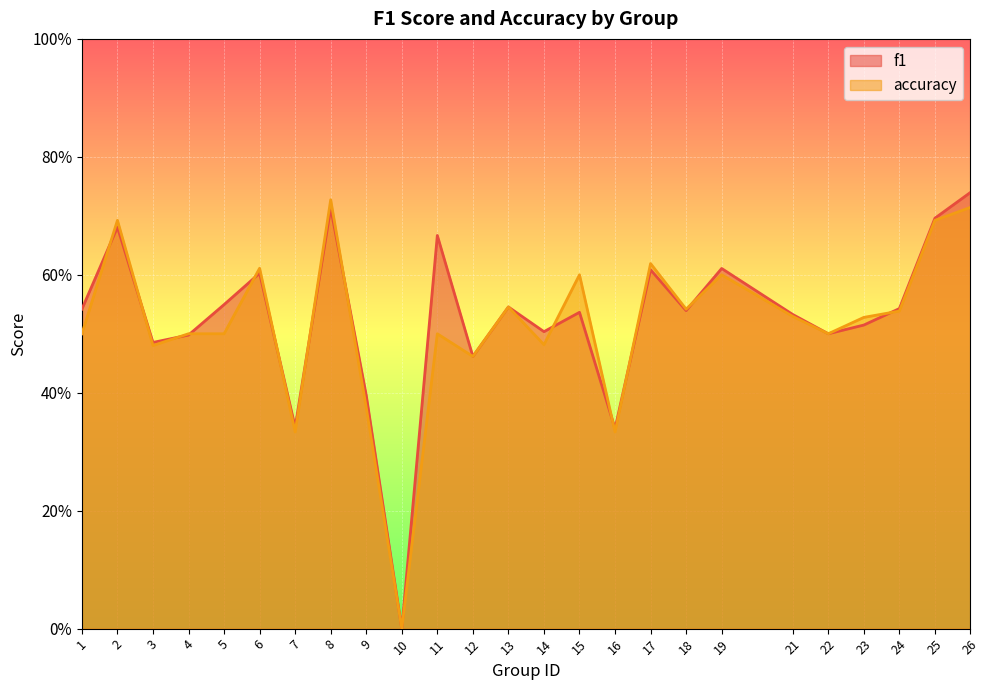

The accuracy series shows 0.3 at 23. True or false?

False